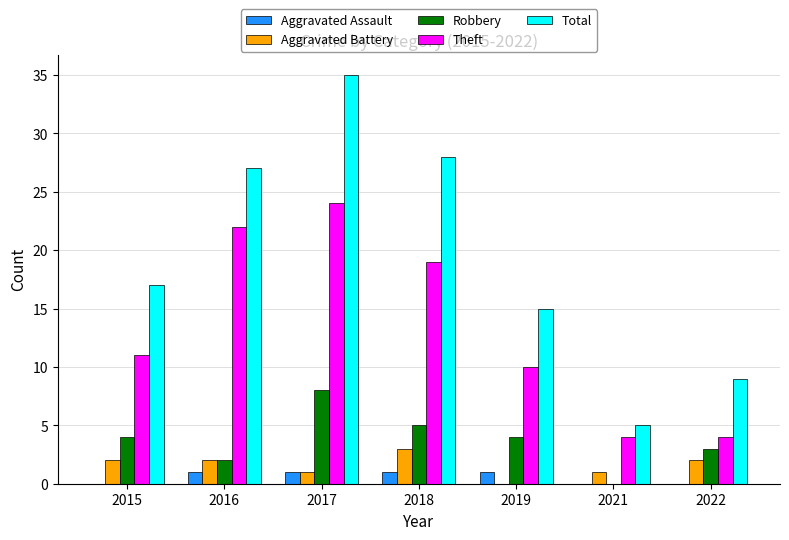

True or false: Aggravated Battery has a value of 1 at 2021.

True